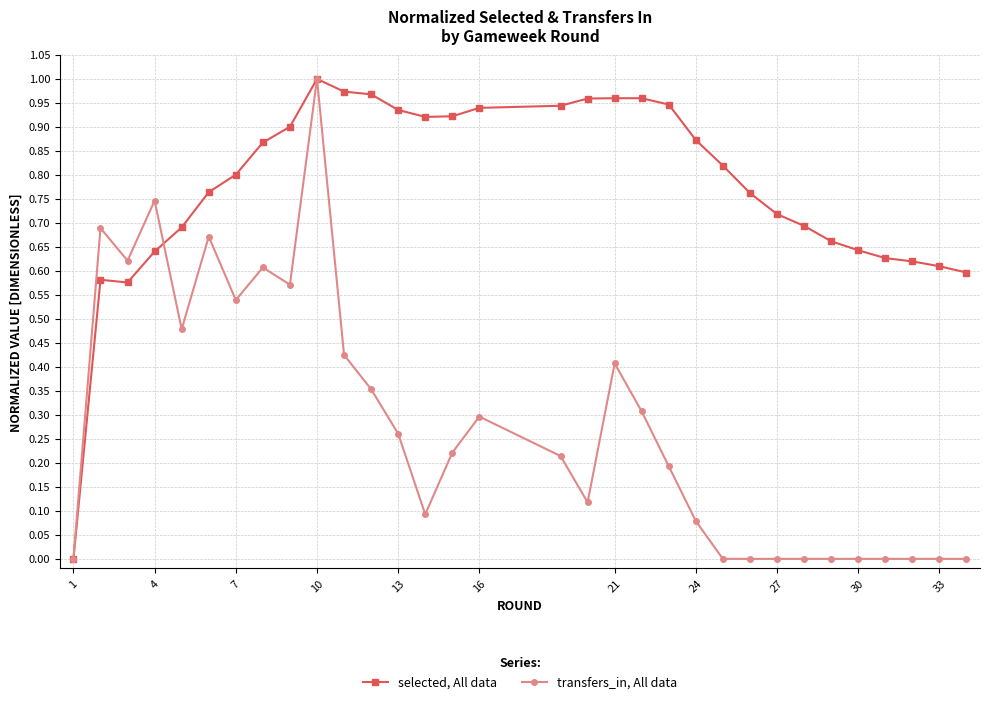

List the series in order of their overall mean, highest first.

selected, All data, transfers_in, All data